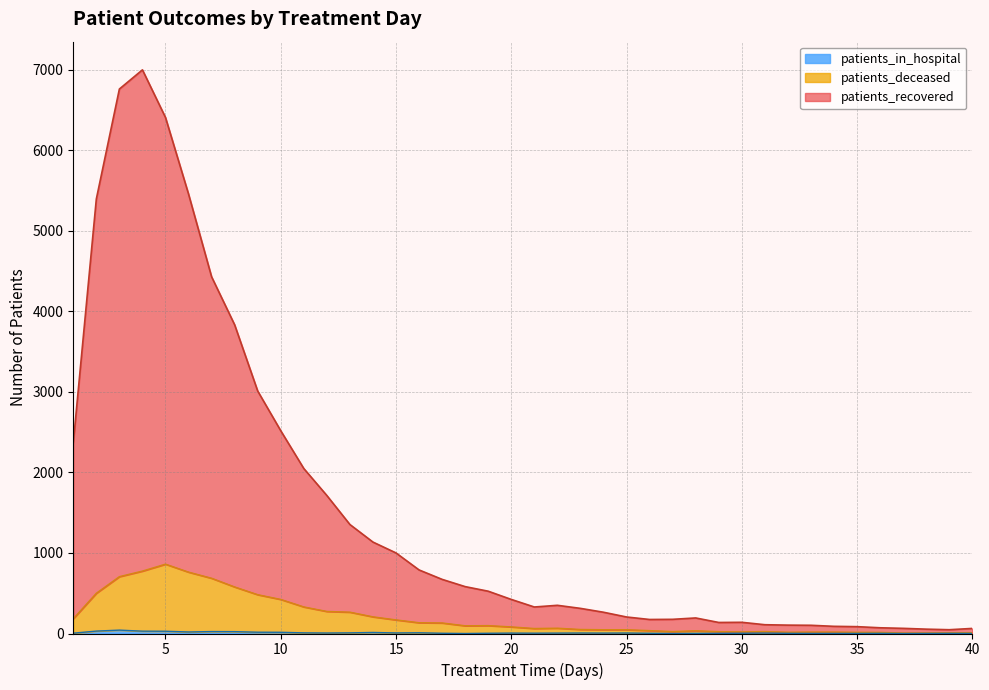

Reading left to right, extract all data points from this chart.

patients_recovered: 1=2367	2=5394	3=6759	4=6997	5=6406	6=5455	7=4428	8=3832	9=3010	10=2517	11=2048	12=1713	13=1353	14=1135	15=1000	16=789	17=672	18=582	19=525	20=423	21=329	22=350	23=312	24=264	25=205	26=174	27=176	28=193	29=137	30=139	31=109	32=104	33=102	34=89	35=85	36=71	37=64	38=54	39=47	40=63
patients_deceased: 1=184	2=500	3=706	4=775	5=861	6=762	7=686	8=578	9=482	10=423	11=330	12=274	13=265	14=207	15=169	16=134	17=131	18=96	19=98	20=82	21=62	22=66	23=50	24=47	25=47	26=36	27=24	28=34	29=23	30=20	31=24	32=16	33=18	34=18	35=15	36=14	37=6	38=7	39=9	40=10
patients_in_hospital: 1=4	2=30	3=42	4=29	5=28	6=19	7=24	8=23	9=16	10=15	11=8	12=6	13=8	14=13	15=7	16=9	17=3	18=0	19=3	20=5	21=4	22=5	23=6	24=5	25=6	26=3	27=0	28=2	29=2	30=3	31=5	32=2	33=1	34=1	35=1	36=2	37=0	38=1	39=2	40=1